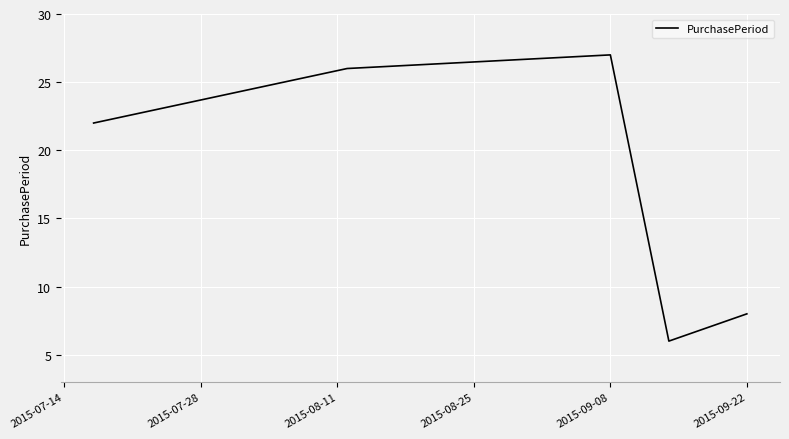

What is the sum of all values?

89